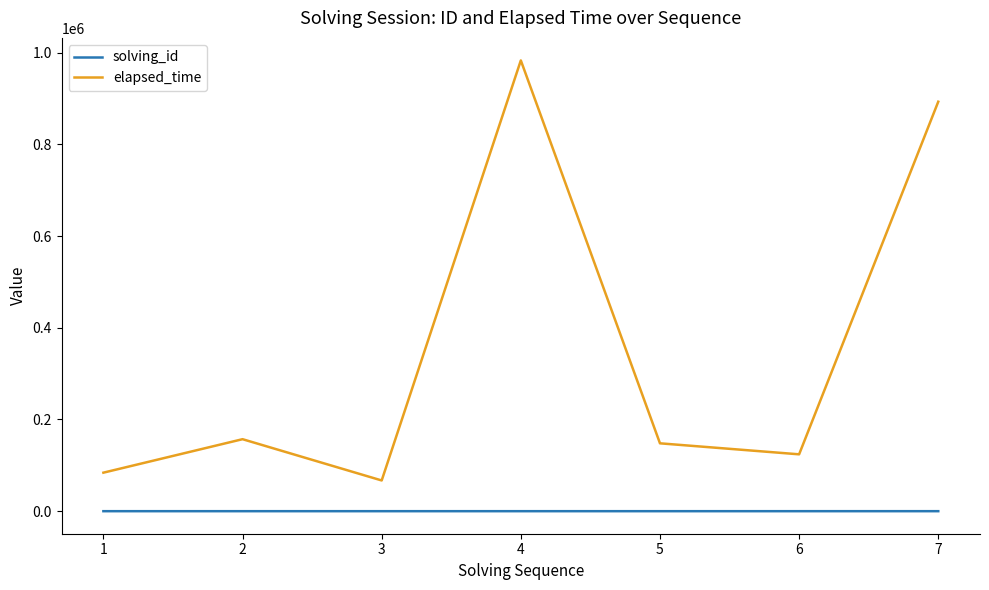

What is the maximum value shown in the chart?

983000